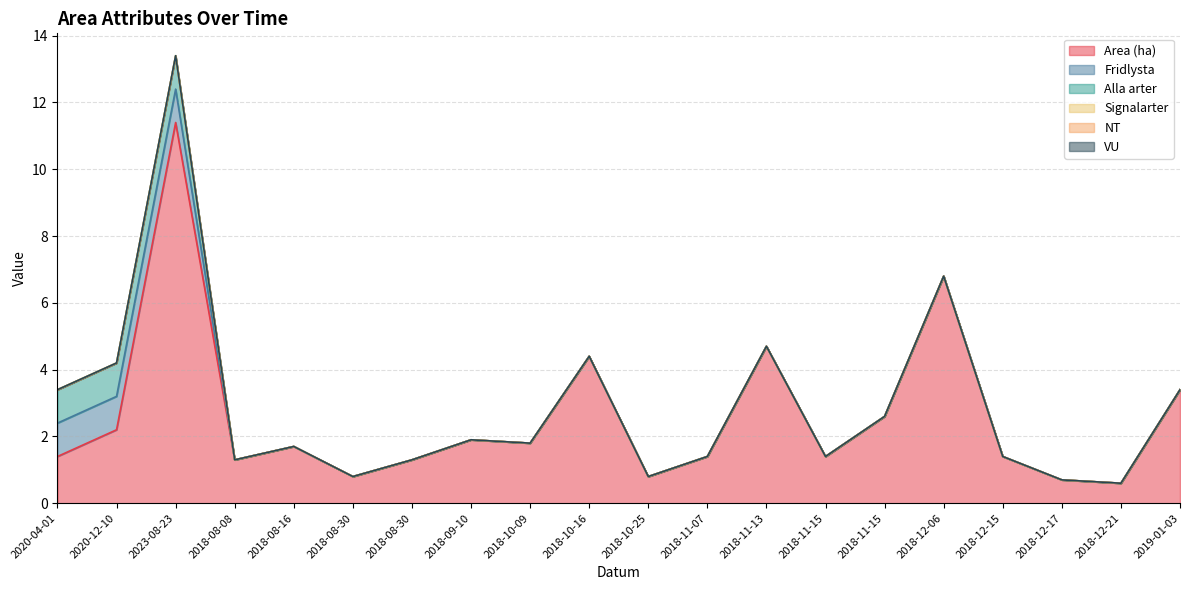

True or false: NT and Area (ha) cross at least once.

False